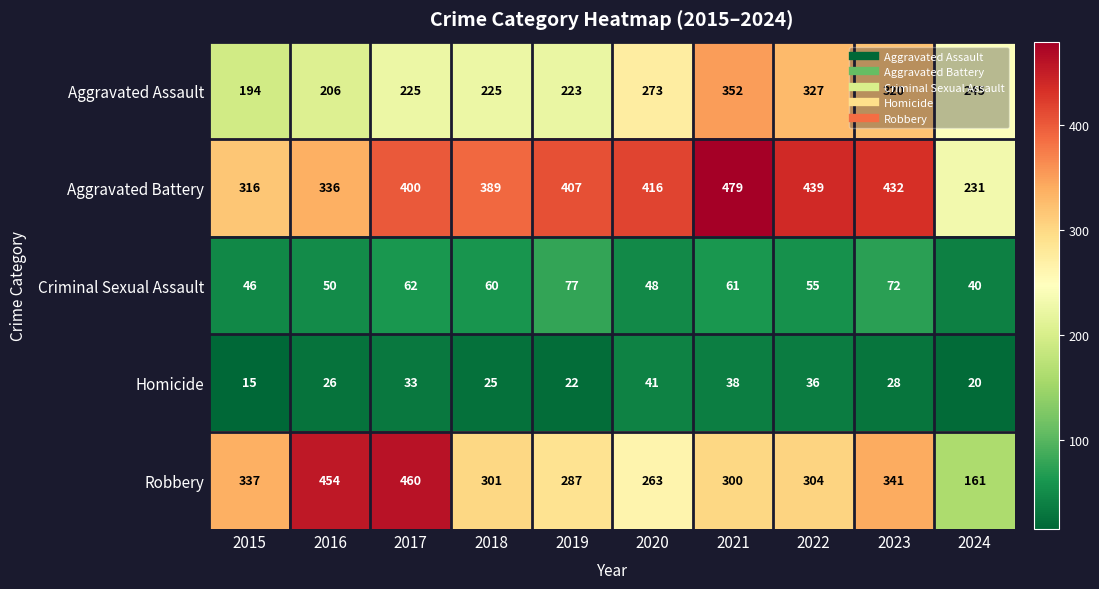

Rank the series at 2024 from highest to lowest value.

Aggravated Assault, Aggravated Battery, Robbery, Criminal Sexual Assault, Homicide